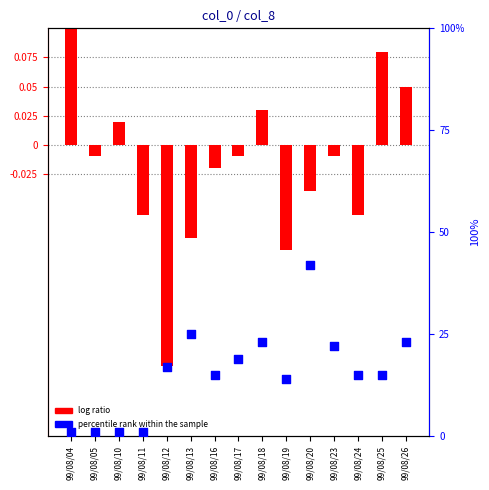

What is the change in value from 99/08/11 to 99/08/17?

+18